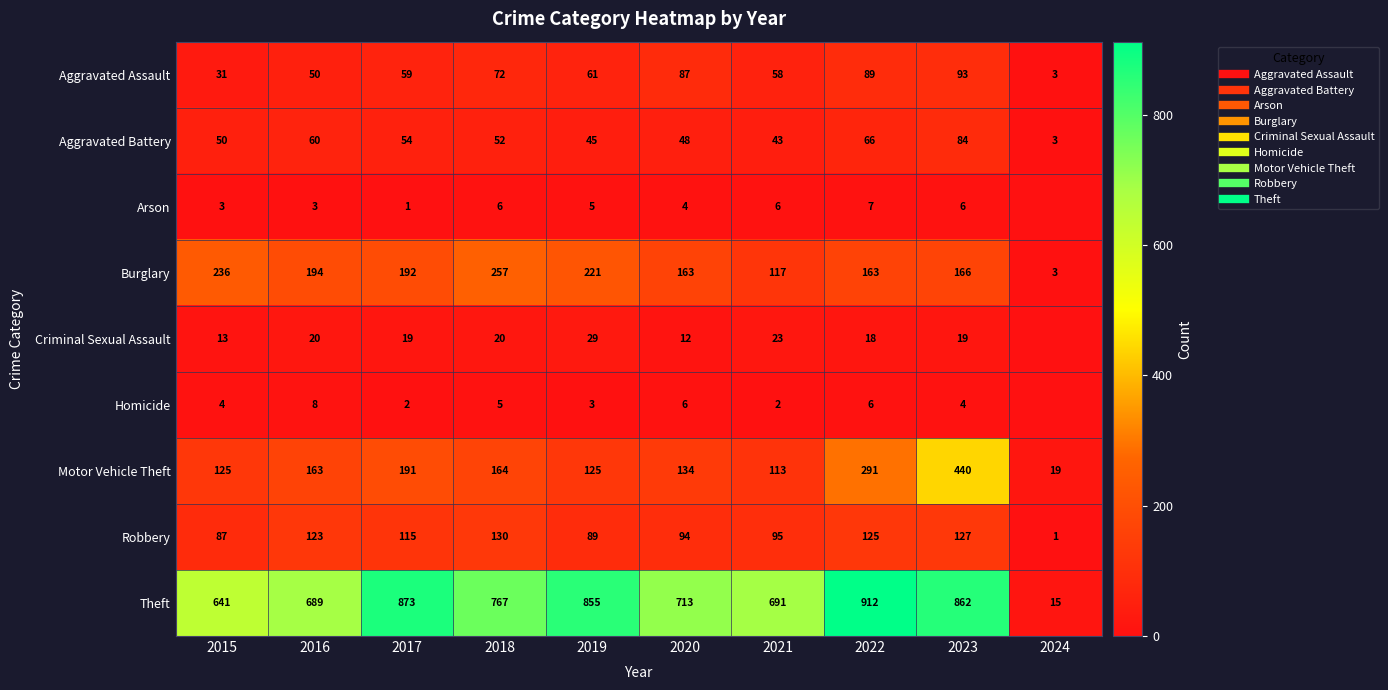

What is the maximum value shown in the chart?

912